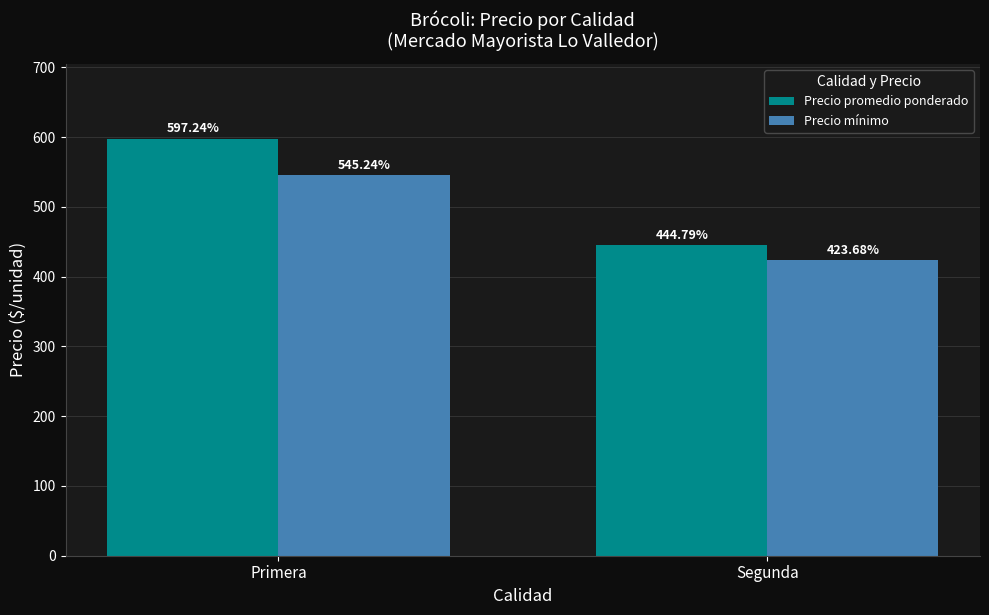

At how many categories does at least one series exceed 565?

1